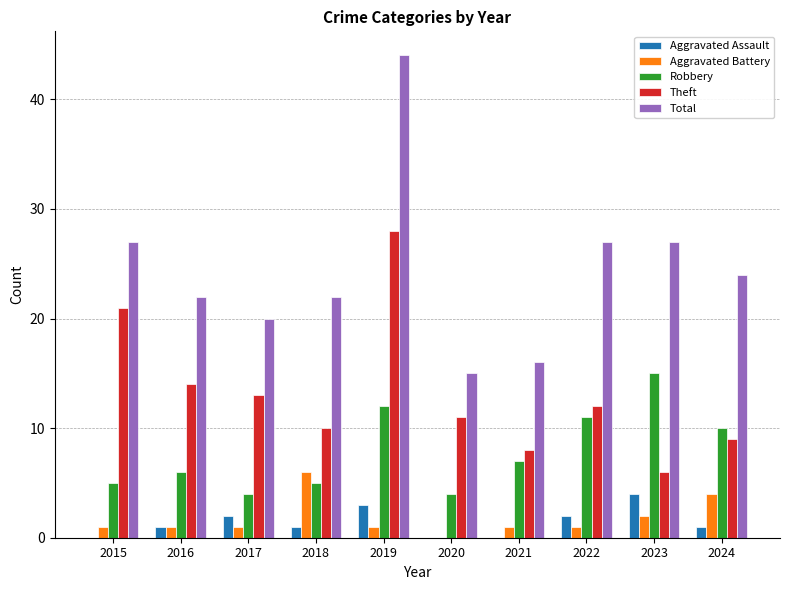

Is the value of Theft at 2018 greater than the value of Total at 2018?

No